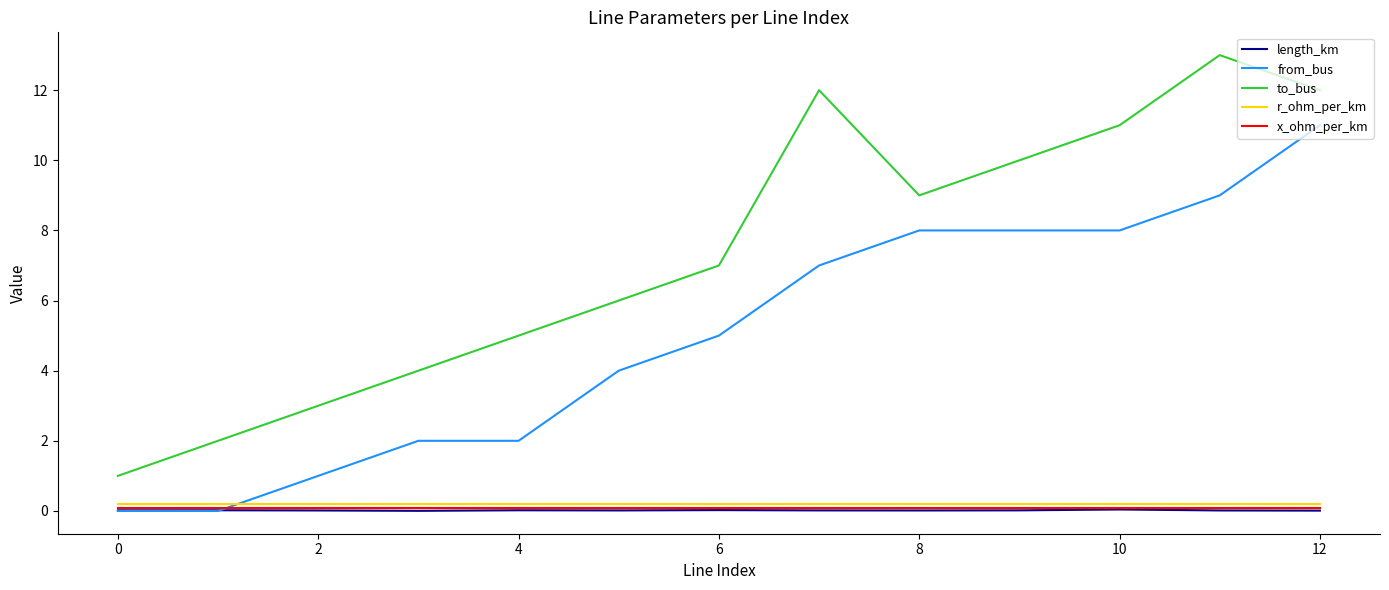

True or false: r_ohm_per_km and to_bus cross at least once.

False